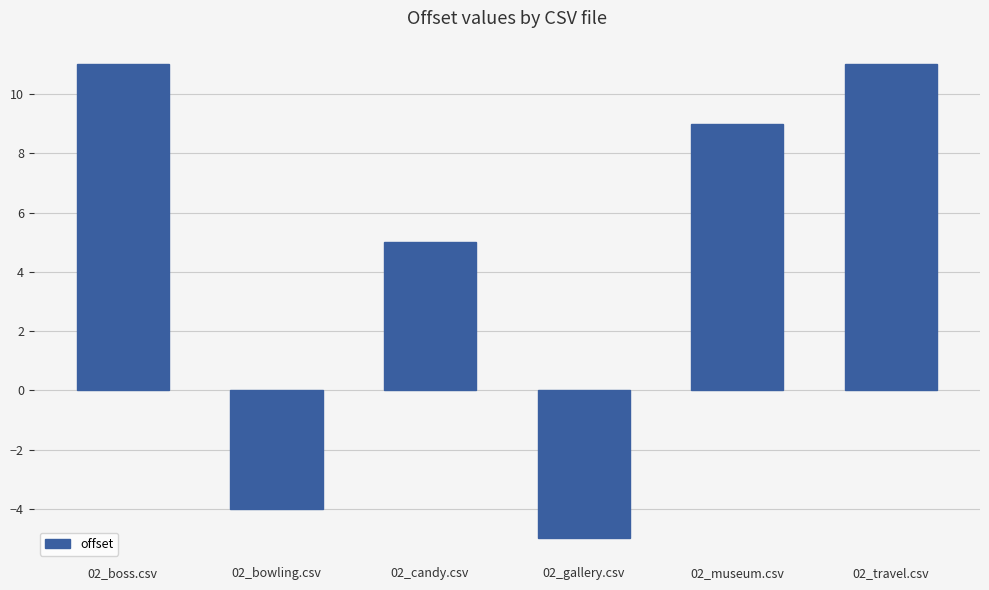

Where is the data nearest to the value 3?

02_candy.csv